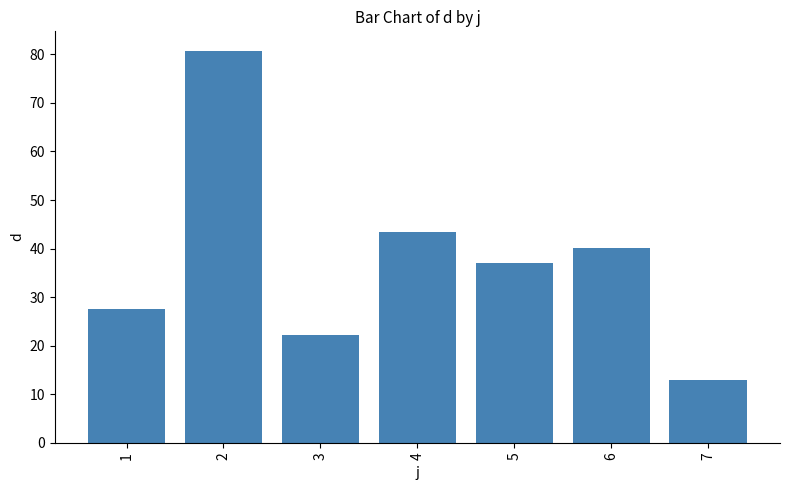

The chart shows a value of 22.3 at 3. True or false?

True